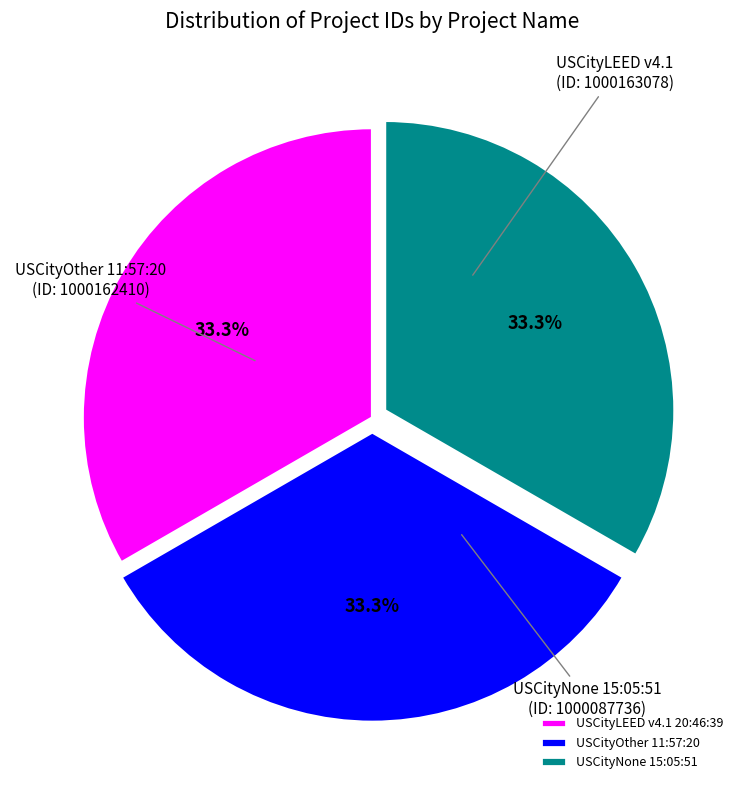

Is the sum of USCityLEED v4.1 20:46:39 and USCityNone 15:05:51 greater than half?

Yes